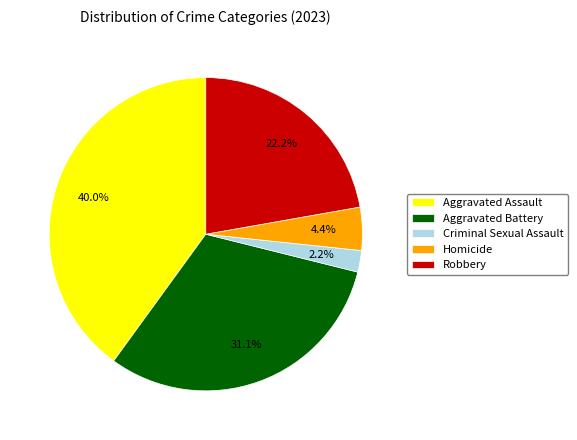

The Homicide slice represents 13% of the pie. True or false?

False